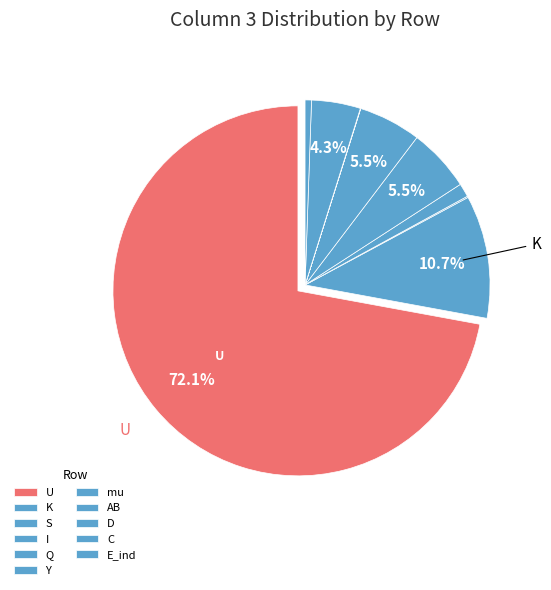

What is the change in value from S to C?

+7.9